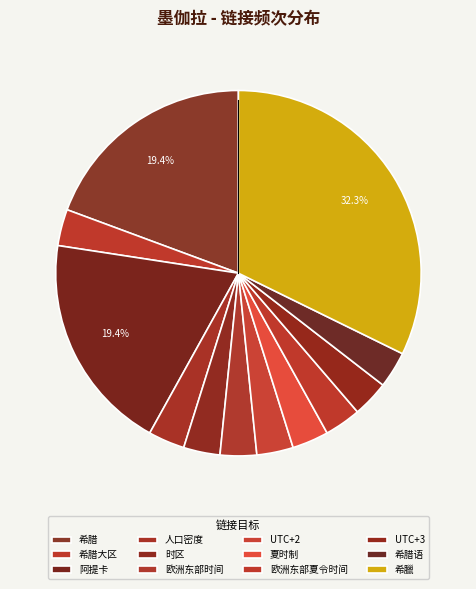

Which category has the biggest portion of the pie?

希臘